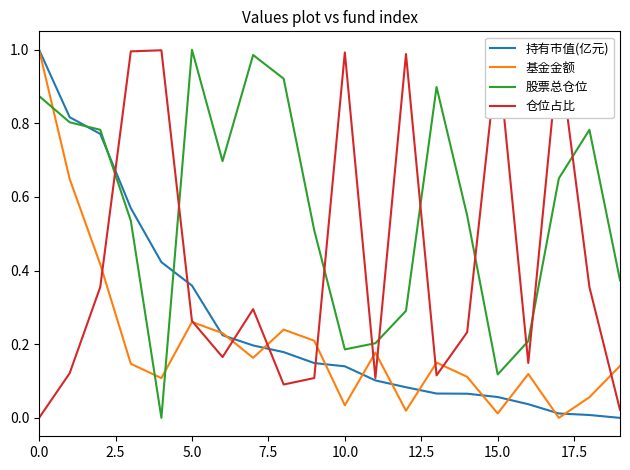

Is it true that 持有市值(亿元) equals 0.0 at 14?

False